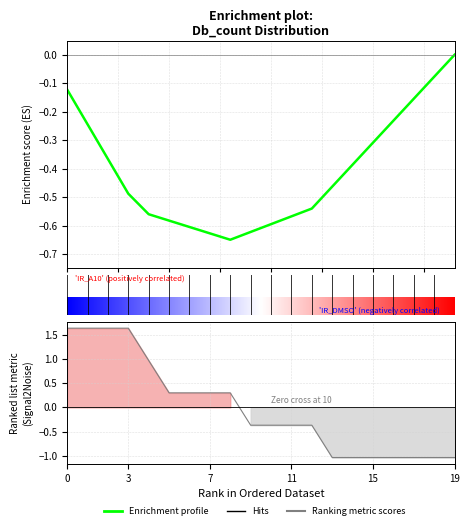

Reading left to right, list all the values displayed in this chart.

1.6	1.6	1.6	1.6	1.0	0.3	0.3	0.3	0.3	-0.4	-0.4	-0.4	-0.4	-1.0	-1.0	-1.0	-1.0	-1.0	-1.0	-1.0